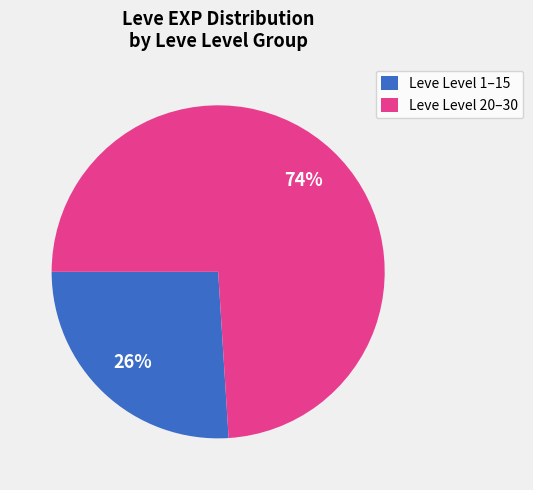

How many segments does this pie chart have?

2